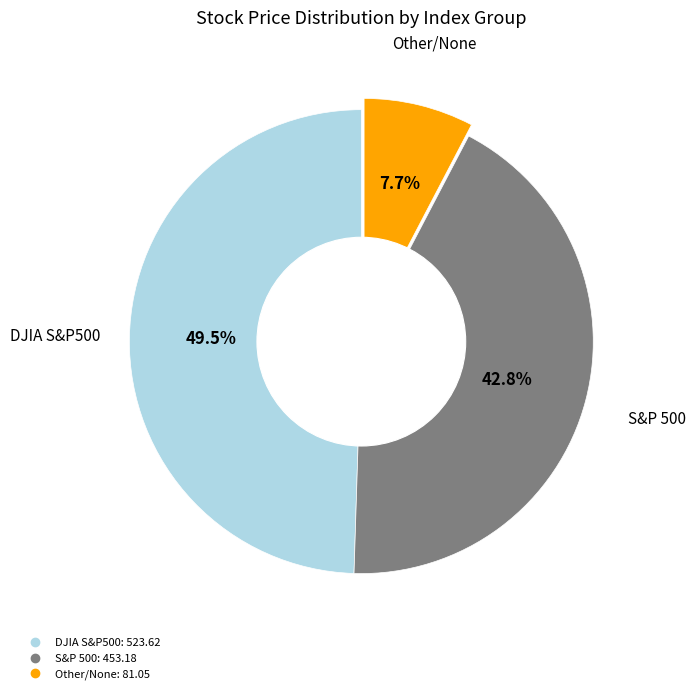

Does any single category account for the majority?

No